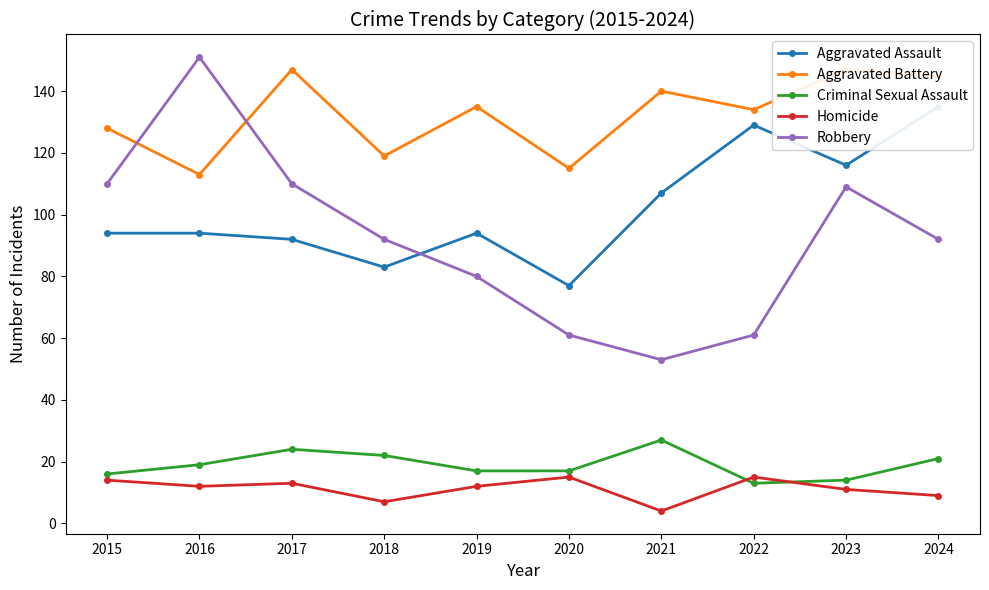

What is the average value of the Robbery series?

92